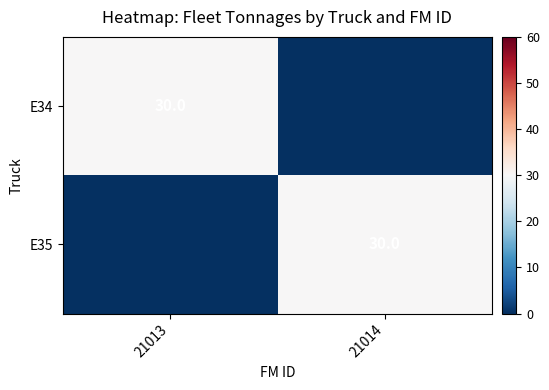

The value of E34 at 21013 is 48. True or false?

False